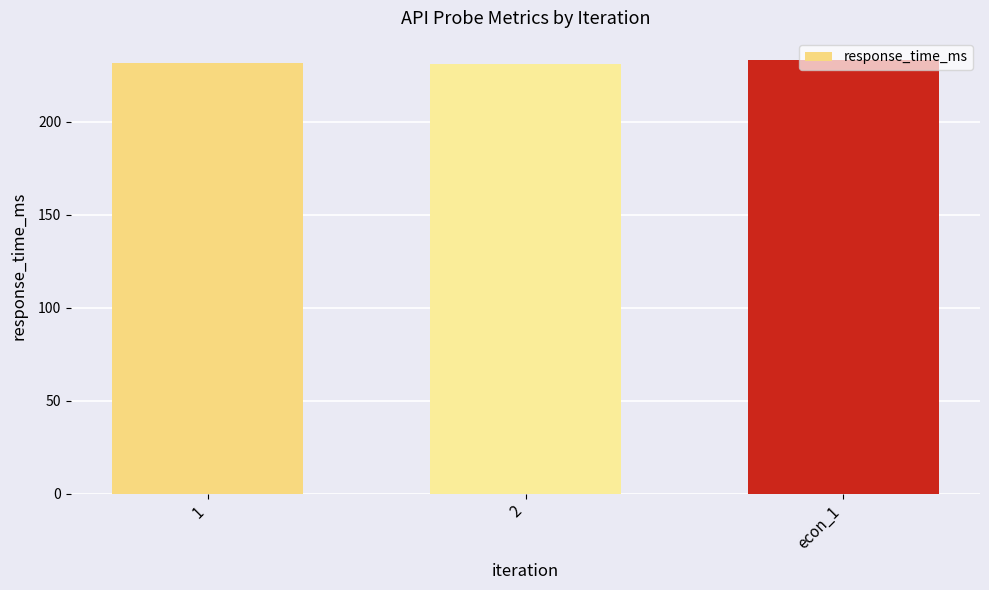

What is the greatest value displayed?

233.4